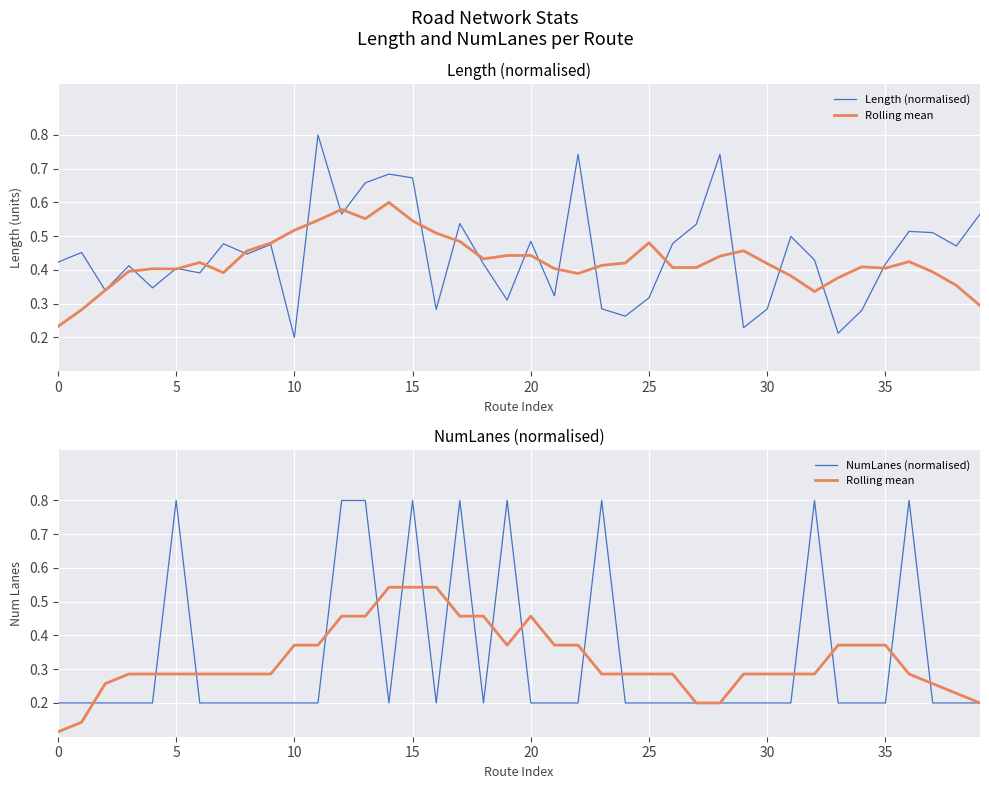

What is the spread (max minus min) of values at 9?

0.3